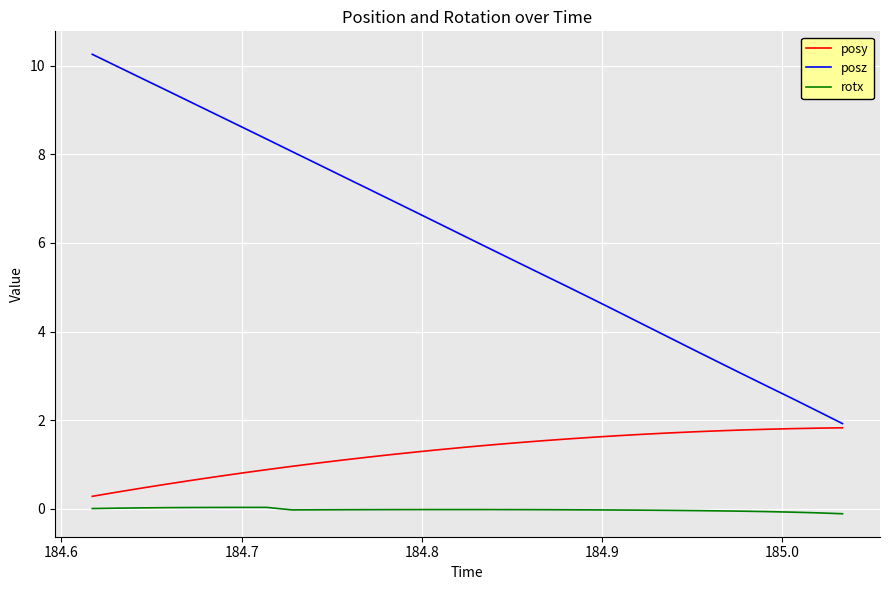

What is the maximum value shown in the chart?

10.3